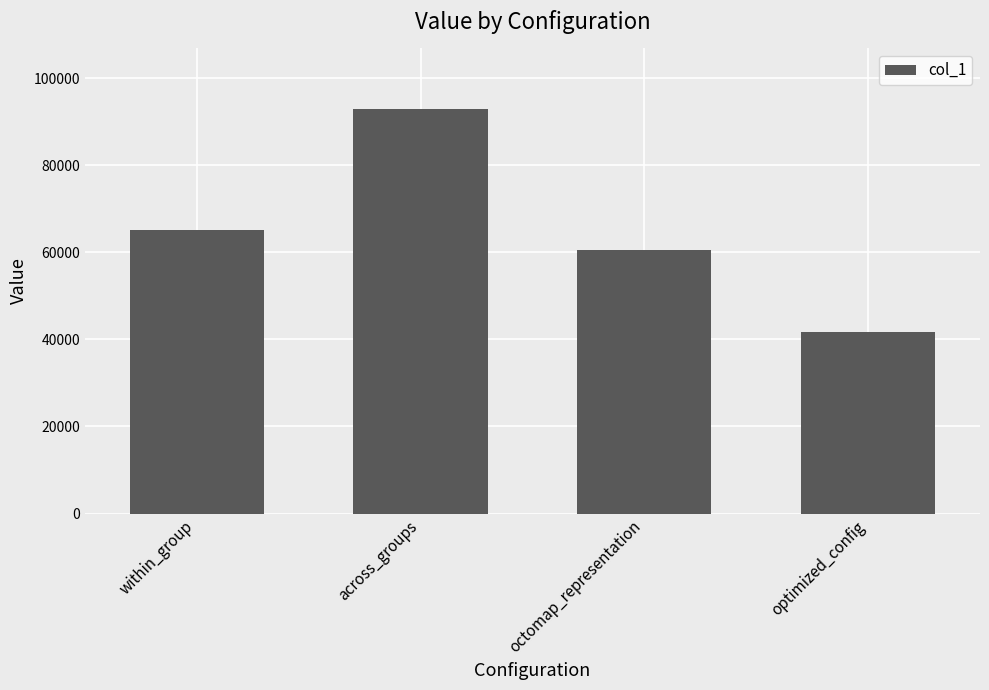

What is the change in value from across_groups to octomap_representation?

-32358.9